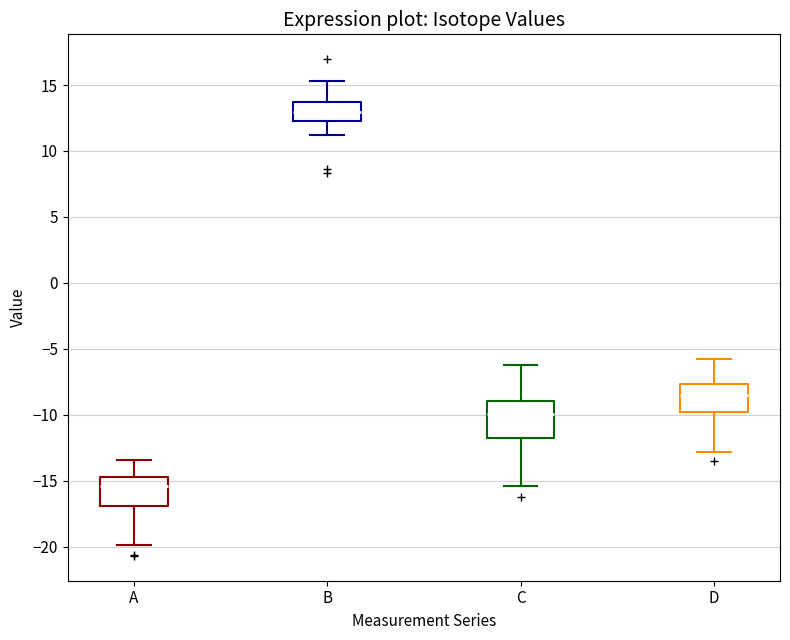

Reading left to right, read every box against the y-axis: the position of its median line, the range the box covers, and the ends of its whiskers. The values are not printed on the chart, so give them approximately, as read against the axis.

A: median -15.5, box -17.0 to -14.5, whiskers -20.0 to -13.5
B: median 13.0, box 12.5 to 13.5, whiskers 11.0 to 15.5
C: median -10.0, box -12.0 to -9.0, whiskers -15.5 to -6.0
D: median -8.5, box -10.0 to -7.5, whiskers -13.0 to -5.5